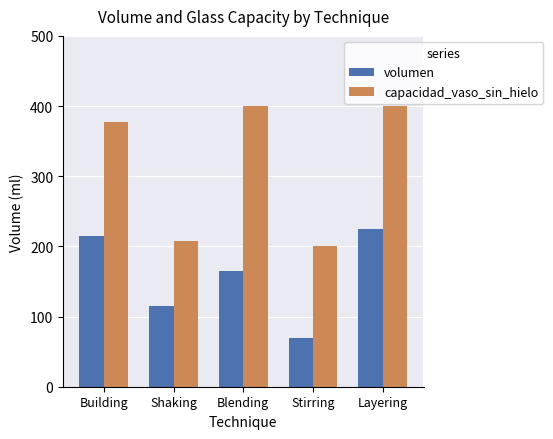

What are all the series names shown in the legend?

volumen, capacidad_vaso_sin_hielo